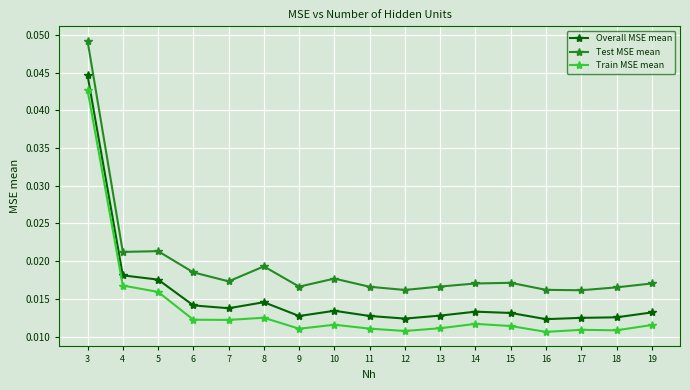

Rank the series at 17 from highest to lowest value.

Test MSE mean, Overall MSE mean, Train MSE mean